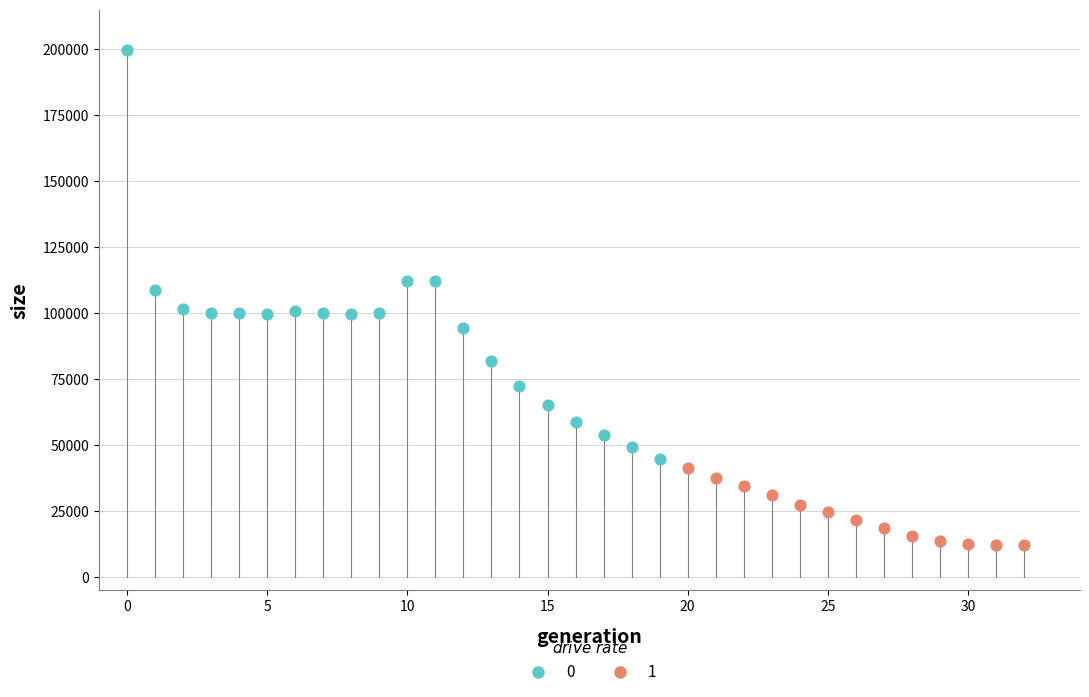

What are all the series names shown in the legend?

0, 1